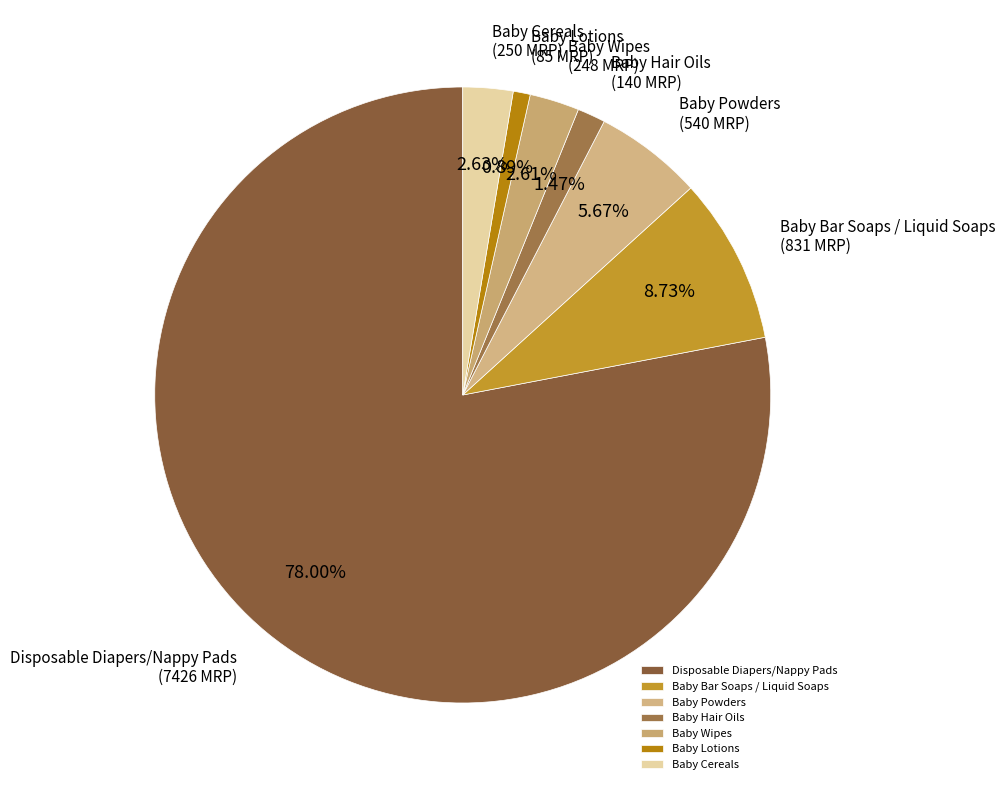

To the nearest percent, what is the combined percentage of Baby Bar Soaps / Liquid Soaps and Baby Lotions?

10%